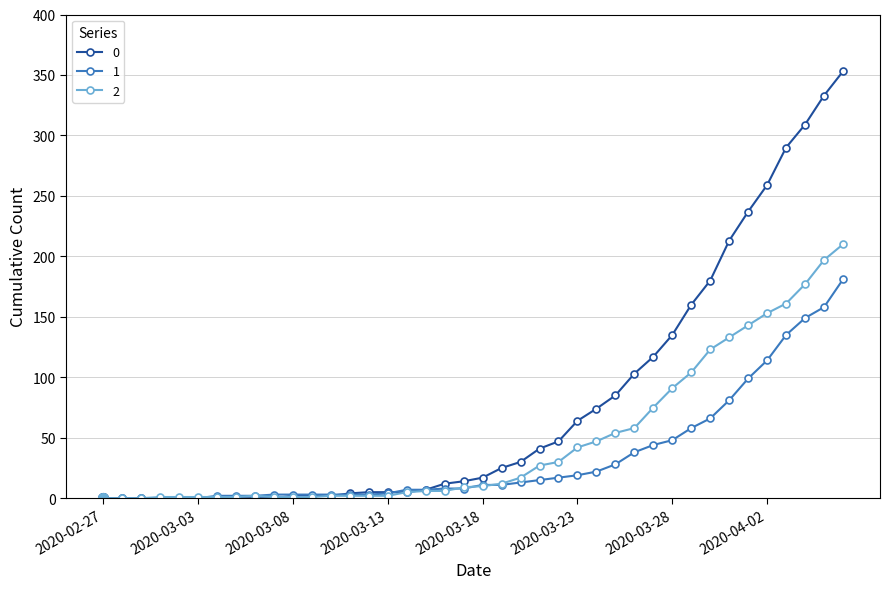

Rank the series by their maximum value, from lowest to highest.

1, 2, 0